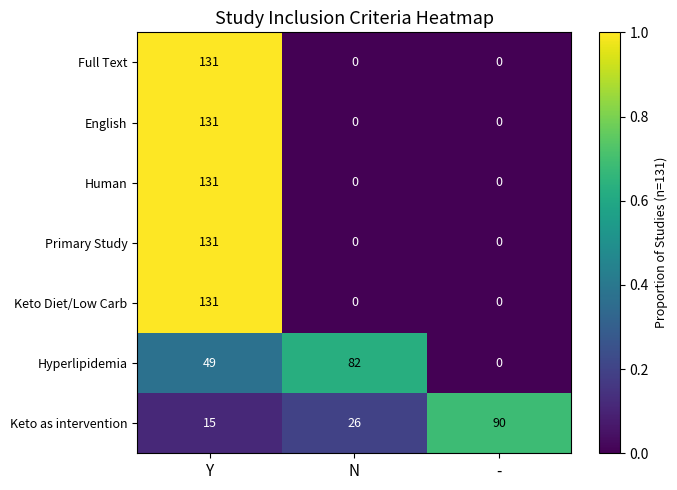

At which label does Primary Study reach its peak?

Y